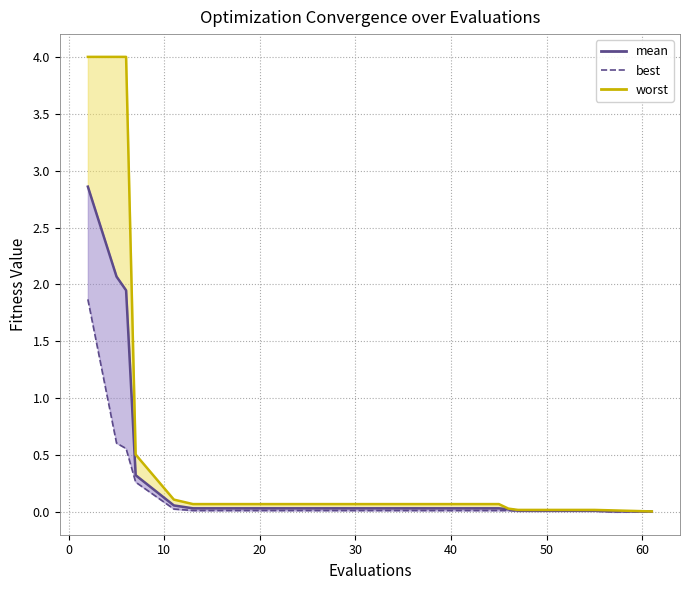

Is the value of best at 13 greater than the value of worst at 19?

Yes